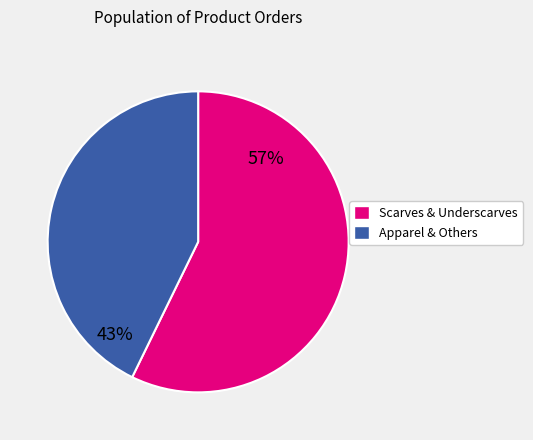

Combined, do Apparel & Others and Scarves & Underscarves account for over 50%?

Yes